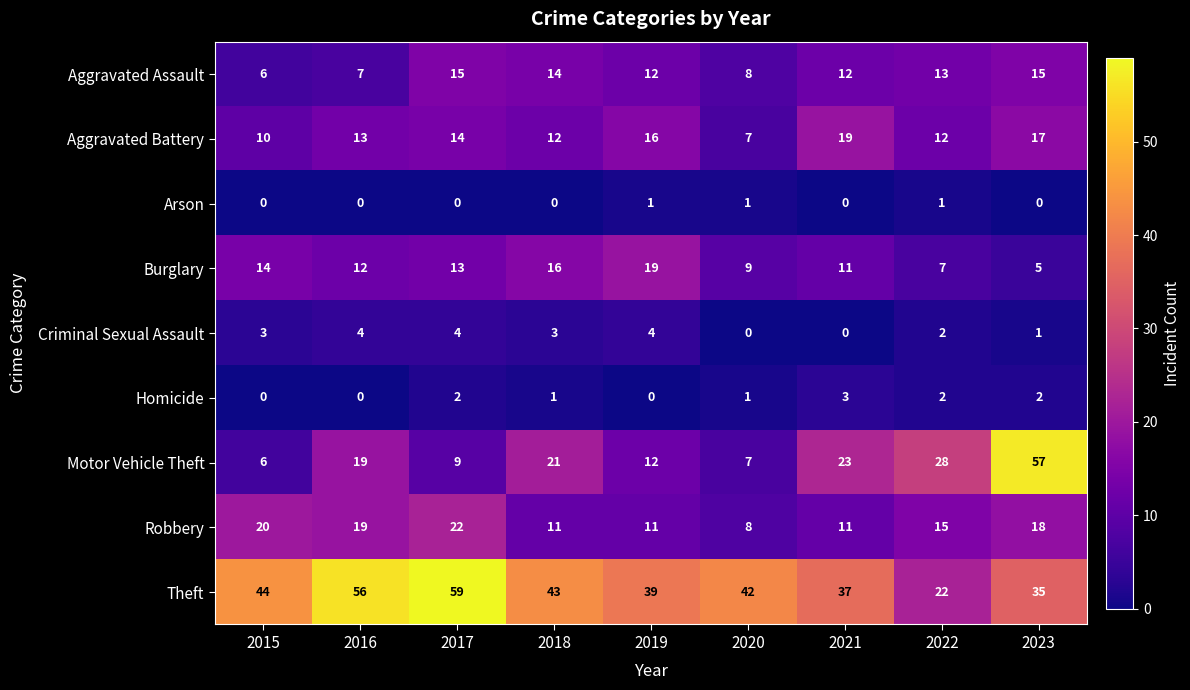

Which label corresponds to the largest value in the chart?

2017